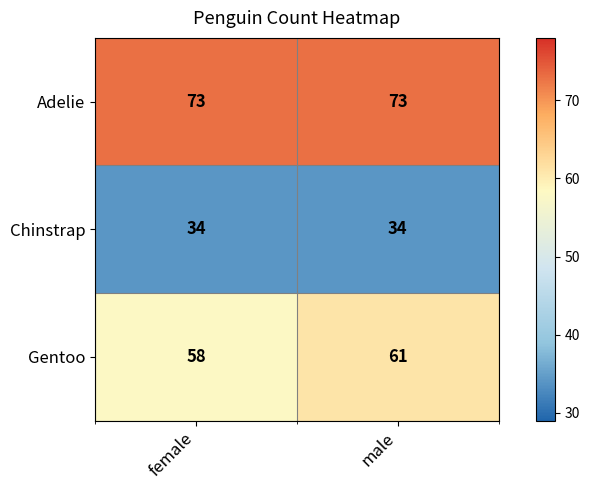

Which series has the largest total across all categories?

Adelie